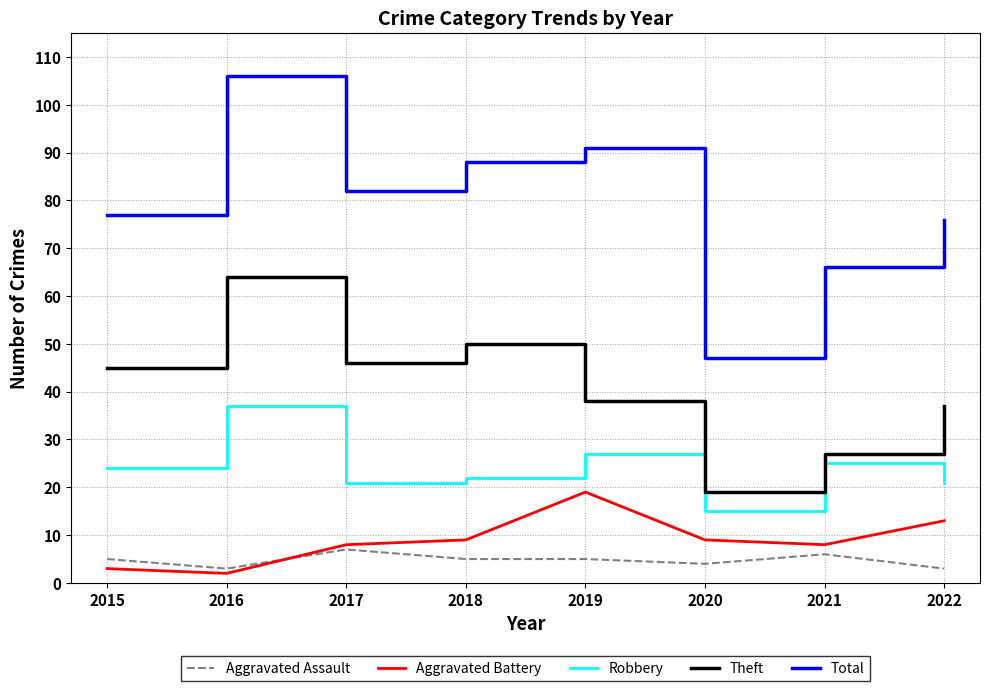

Which category has the highest value across all series?

2016